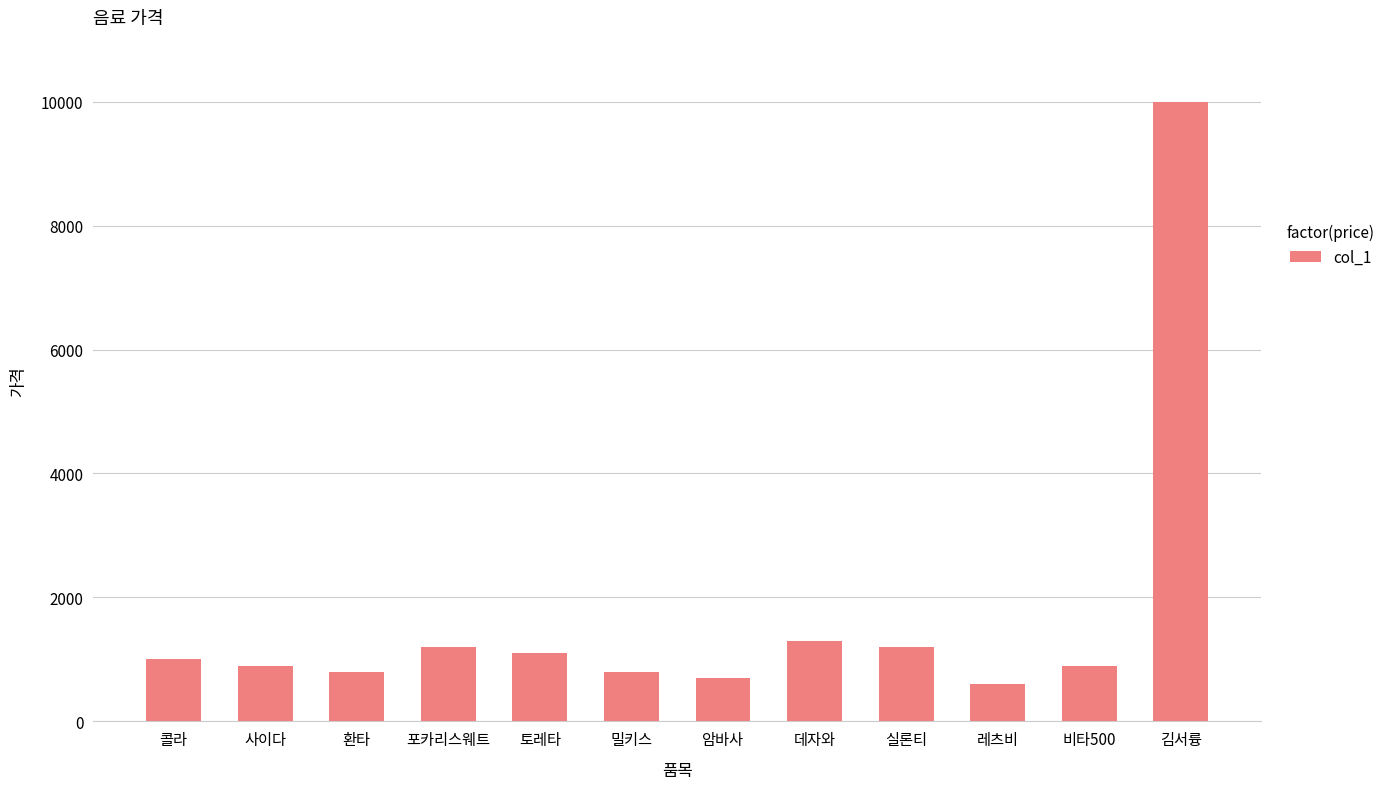

How many bars are there in total?

12